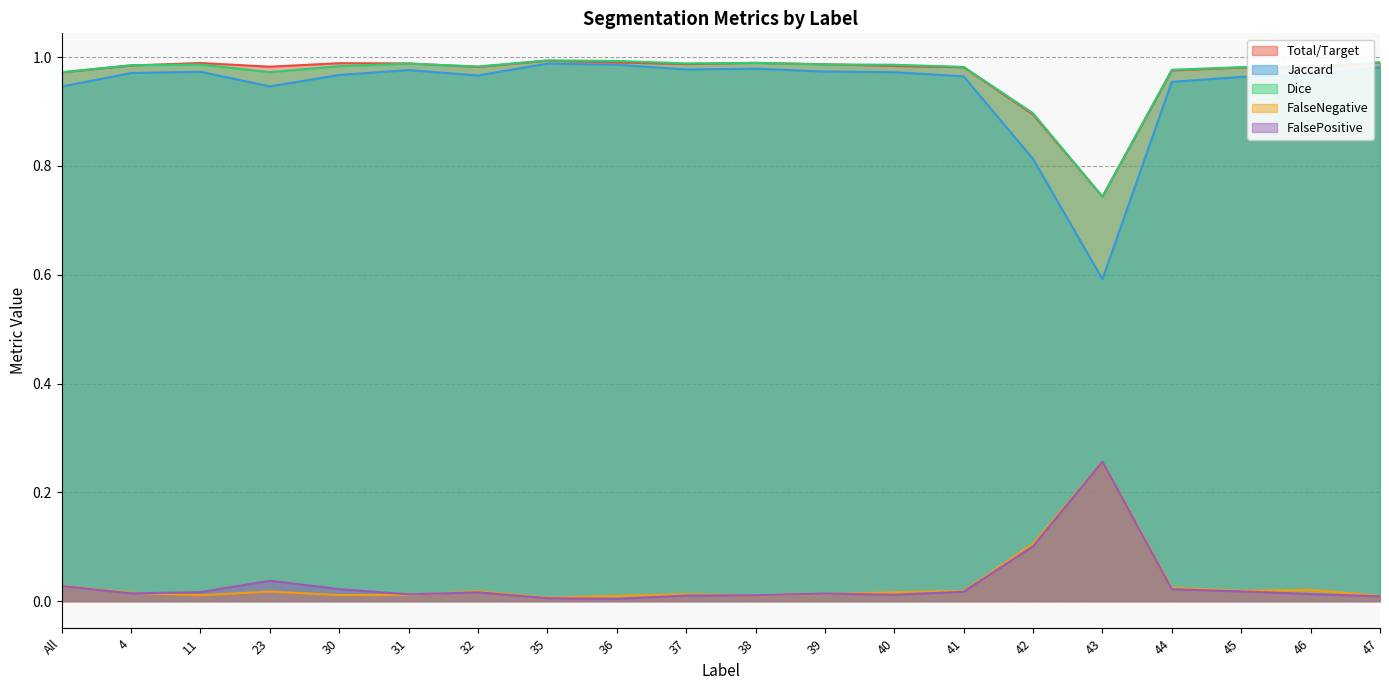

Is it true that FalsePositive equals 0.0 at 44?

False